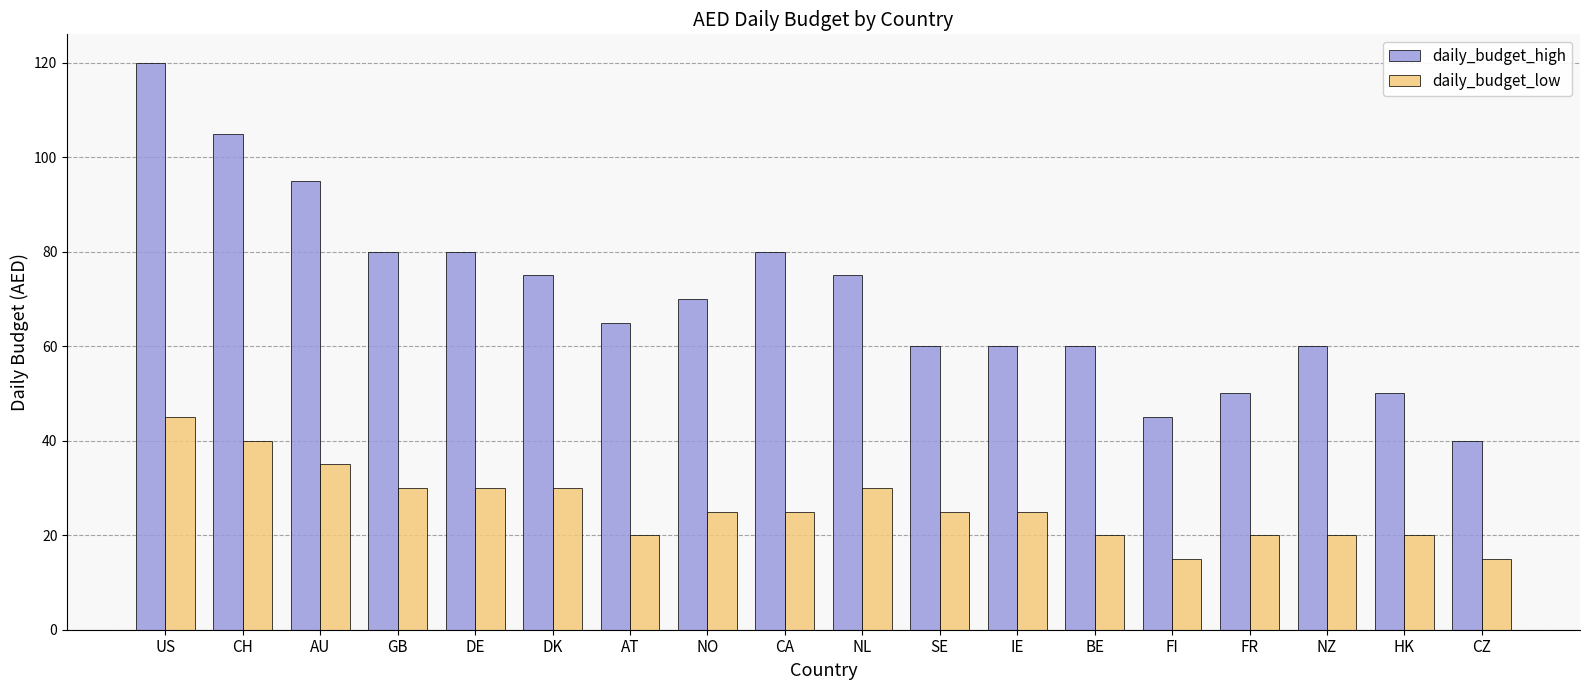

Count the number of categories in the chart.

18